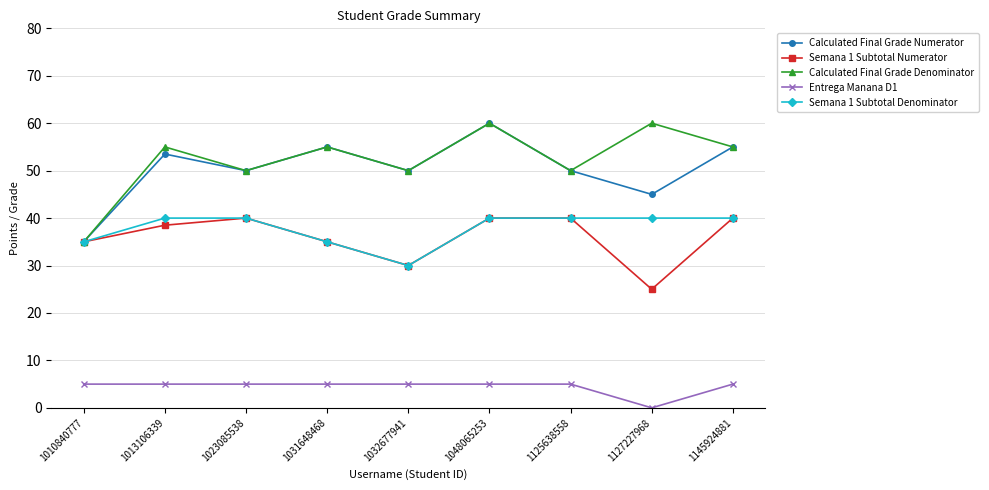

True or false: Semana 1 Subtotal Numerator has a value of 38.5 at 1013106339.

True